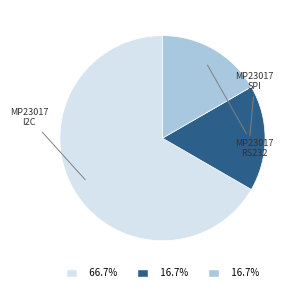

Count the number of slices in the pie.

3